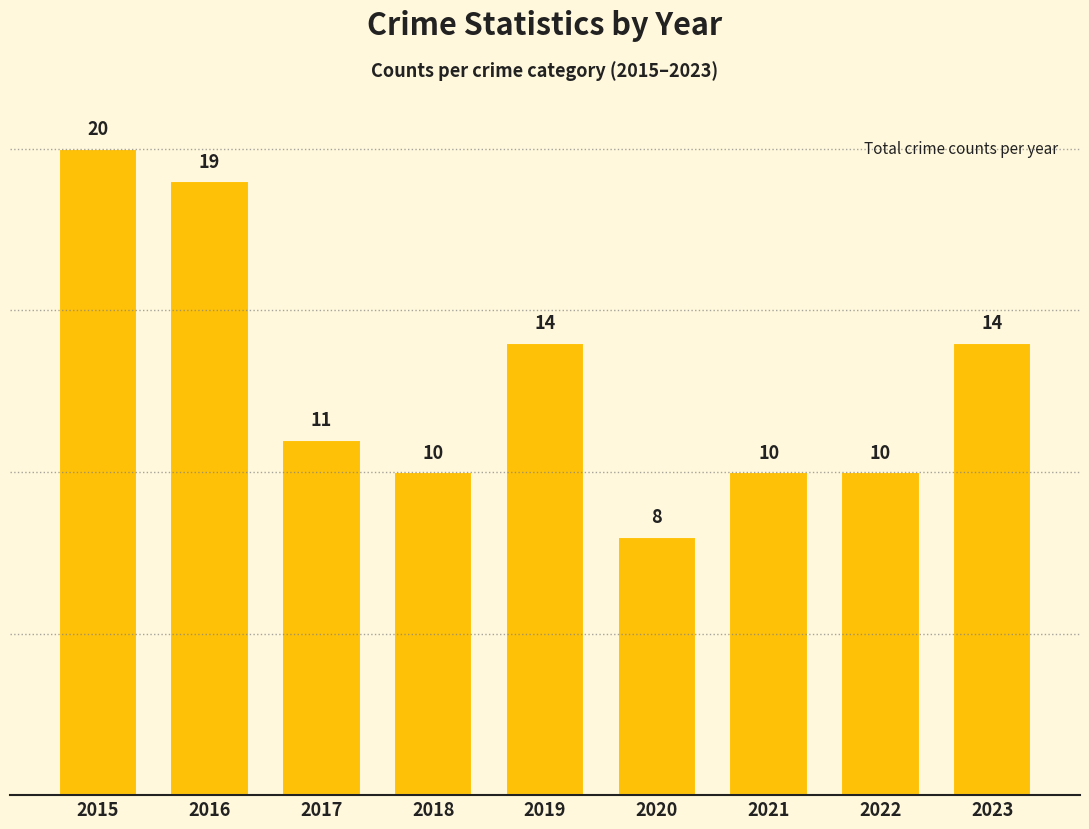

How many data points does each series have?

9